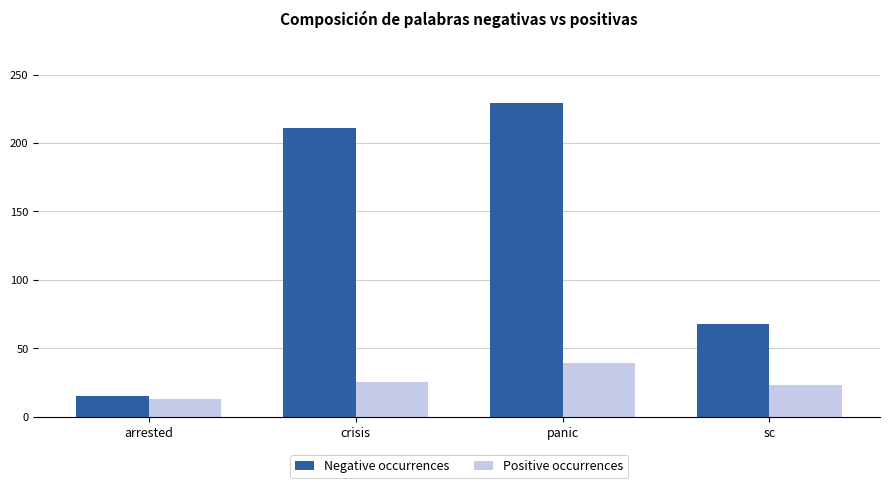

What are all the series names shown in the legend?

Negative occurrences, Positive occurrences